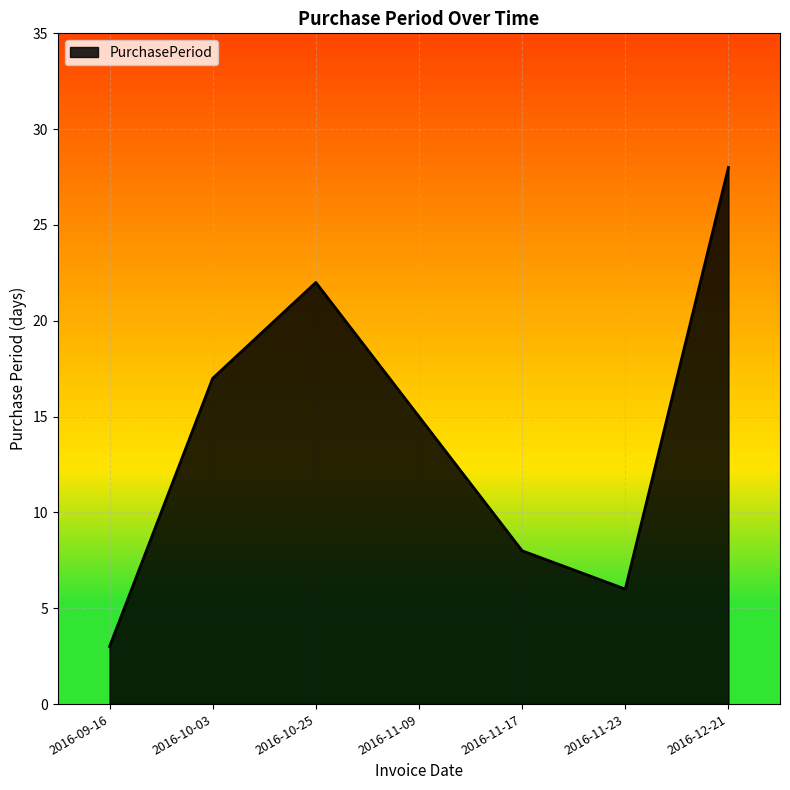

How many categories are shown in the chart?

7